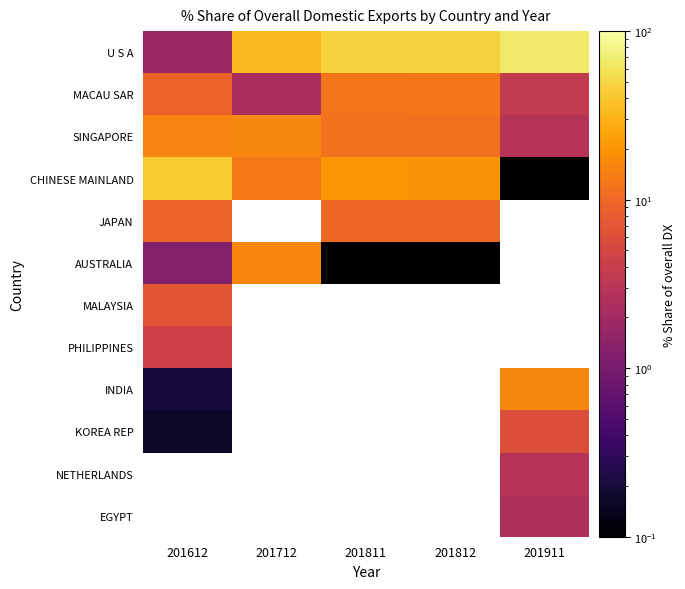

What is the difference between the maximum and minimum values in the AUSTRALIA series?

15.6